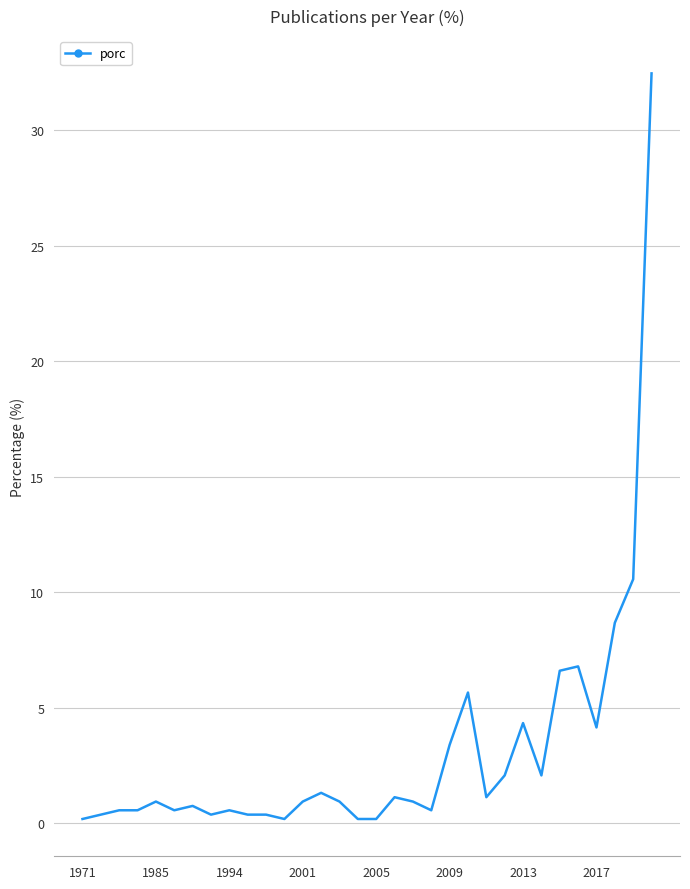

What is the difference between the maximum and minimum values?

32.3